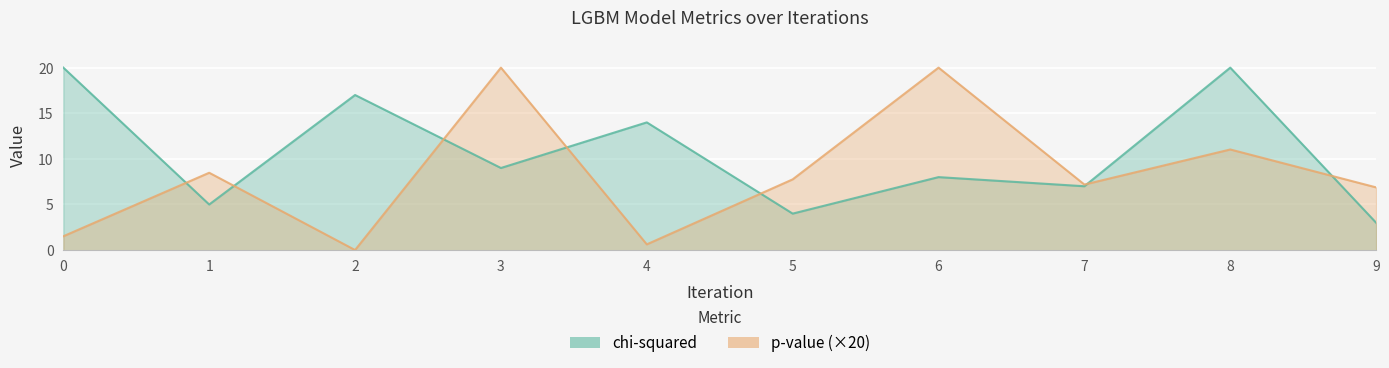

Which has a higher value, 4 or 8?

8